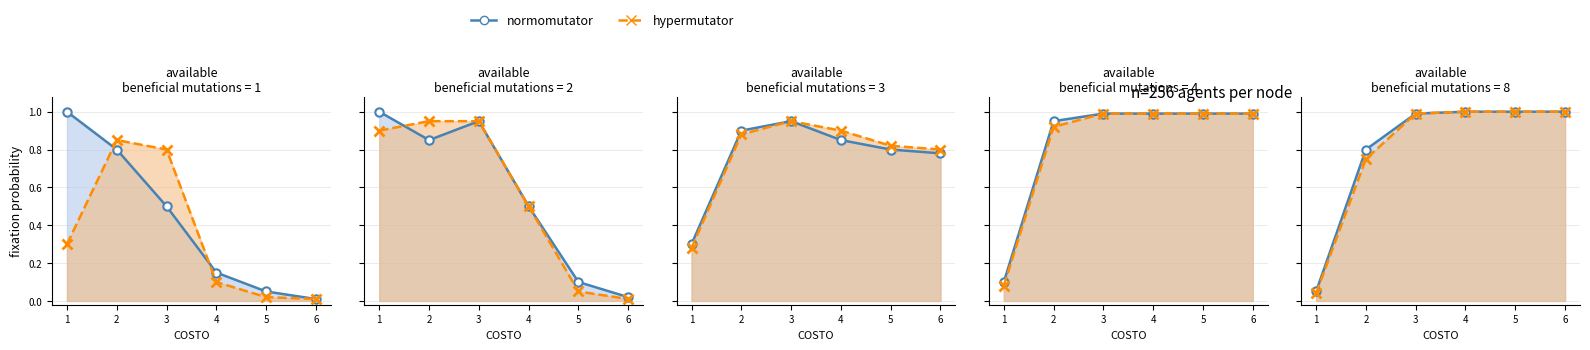

Which series has the largest total across all categories?

normomutator